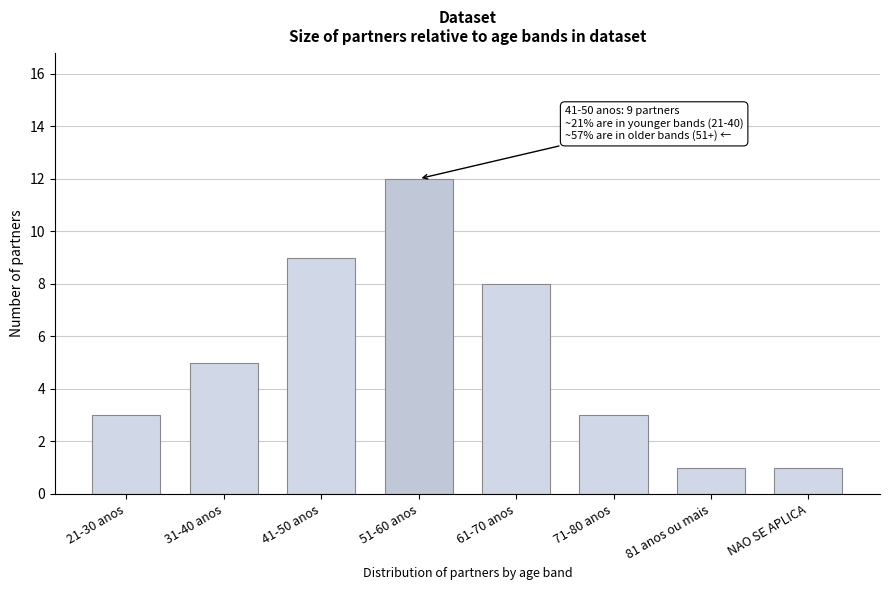

Reading left to right, extract all data points from this chart.

21-30 anos=3	31-40 anos=5	41-50 anos=9	51-60 anos=12	61-70 anos=8	71-80 anos=3	81 anos ou mais=1	NAO SE APLICA=1